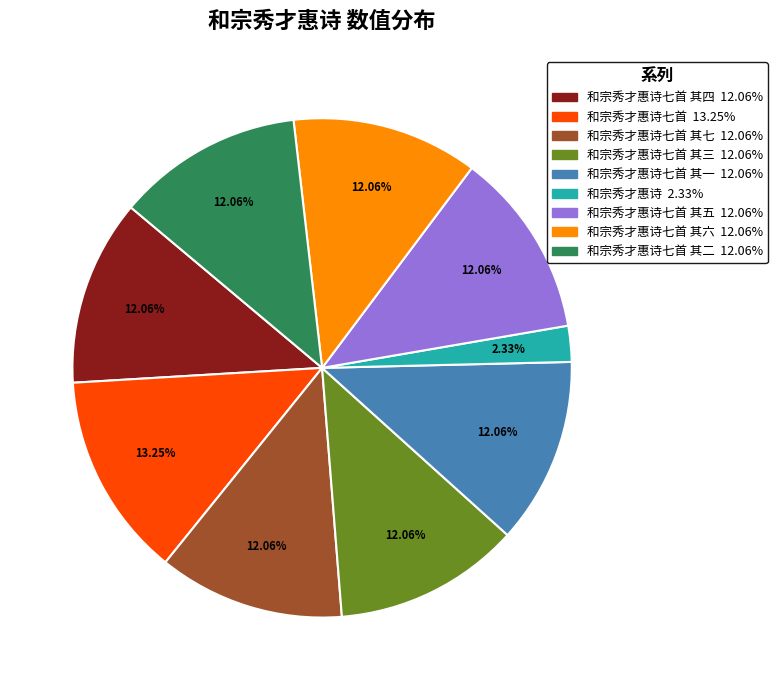

Is there a majority slice in this chart?

No